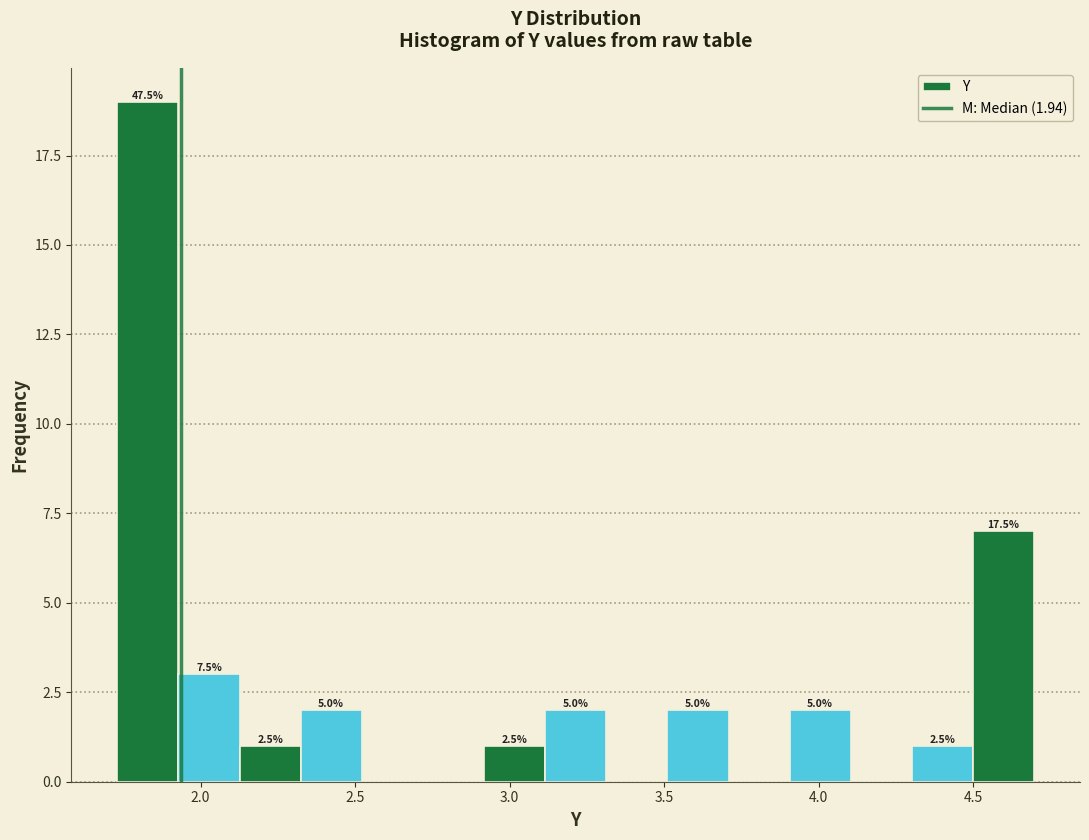

Read against the x-axis, roughly where is the centre of the tallest bar?

1.85